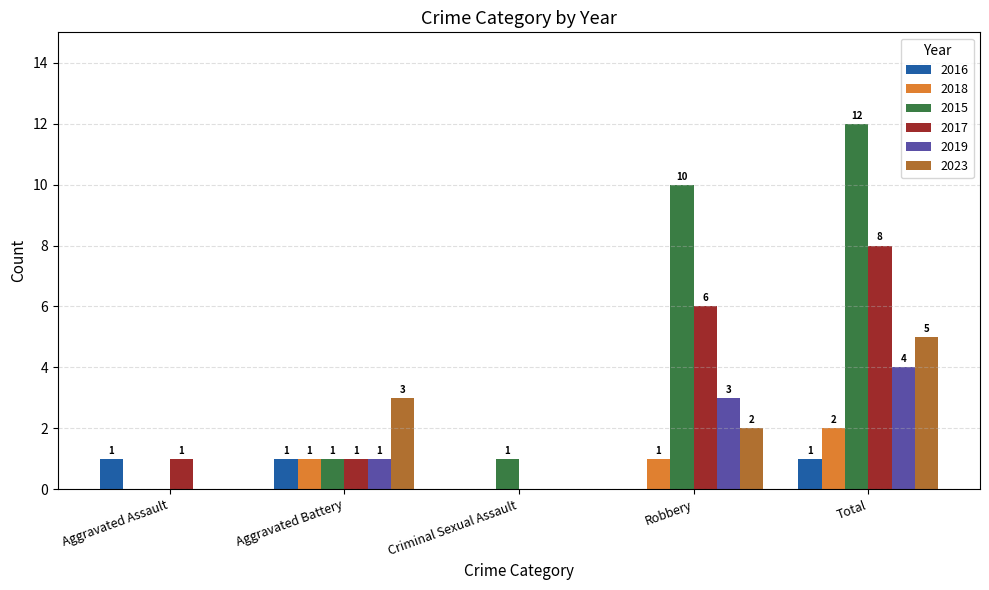

How many groups of bars are there?

5